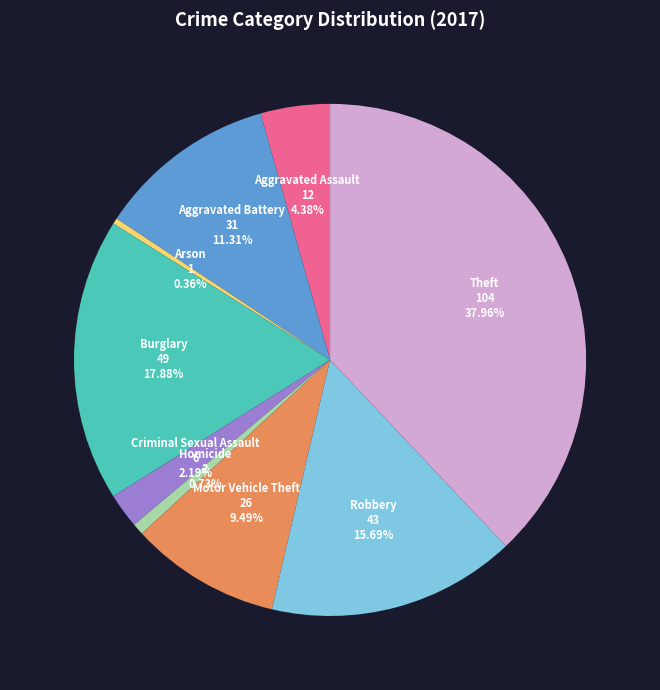

Is there a majority slice in this chart?

No